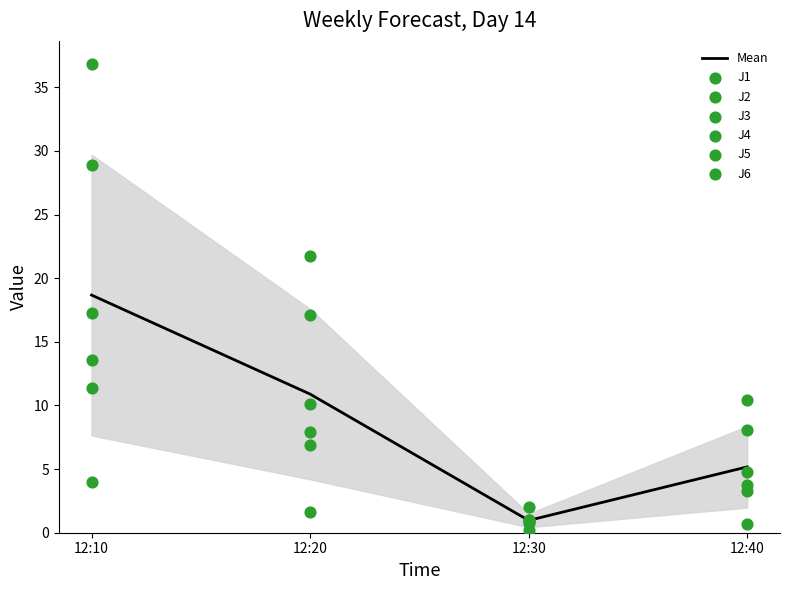

Where does the Mean series first go above 10?

12:10